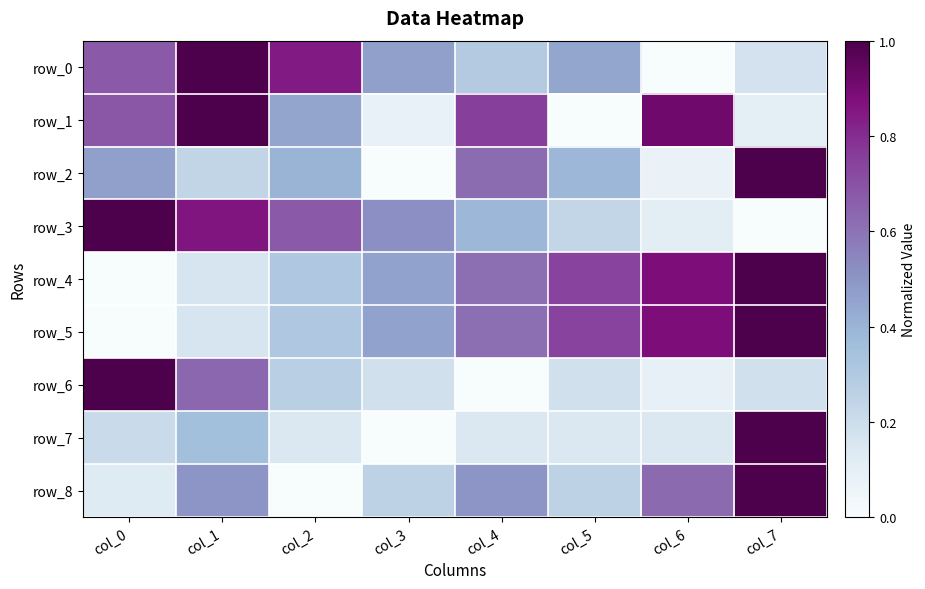

Between col_2 and col_5, which series saw the biggest shift?

row_1